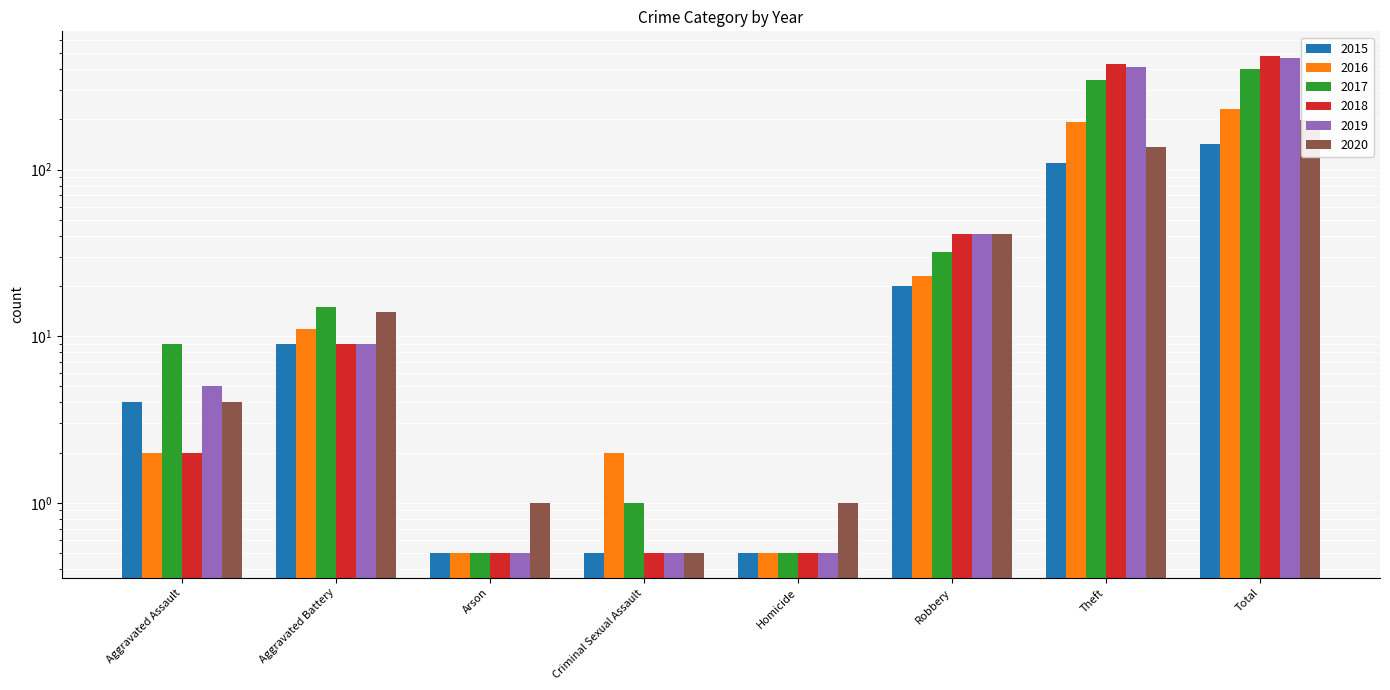

How many data points in 2015 are above 9?

3